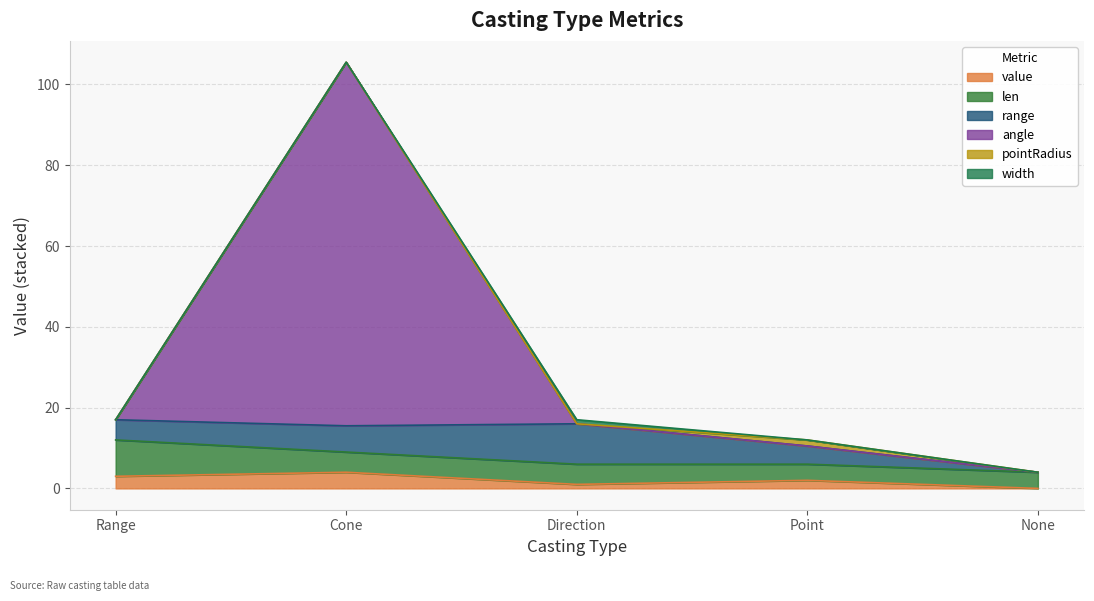

True or false: width and len intersect in this chart.

False